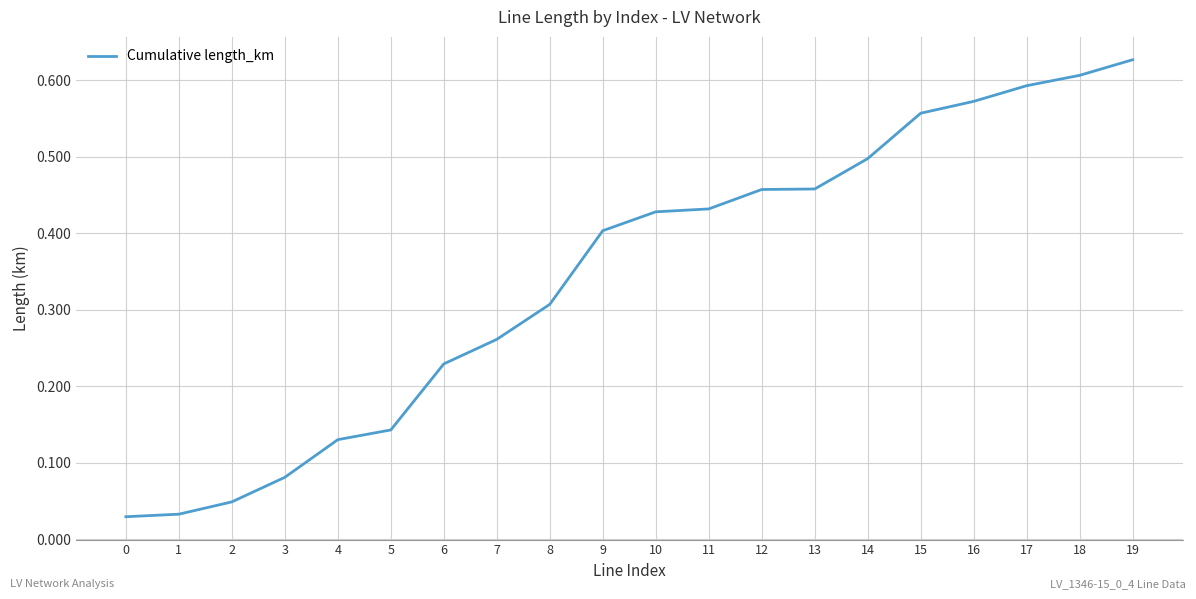

True or false: the data shows 0.0 at 5.

False